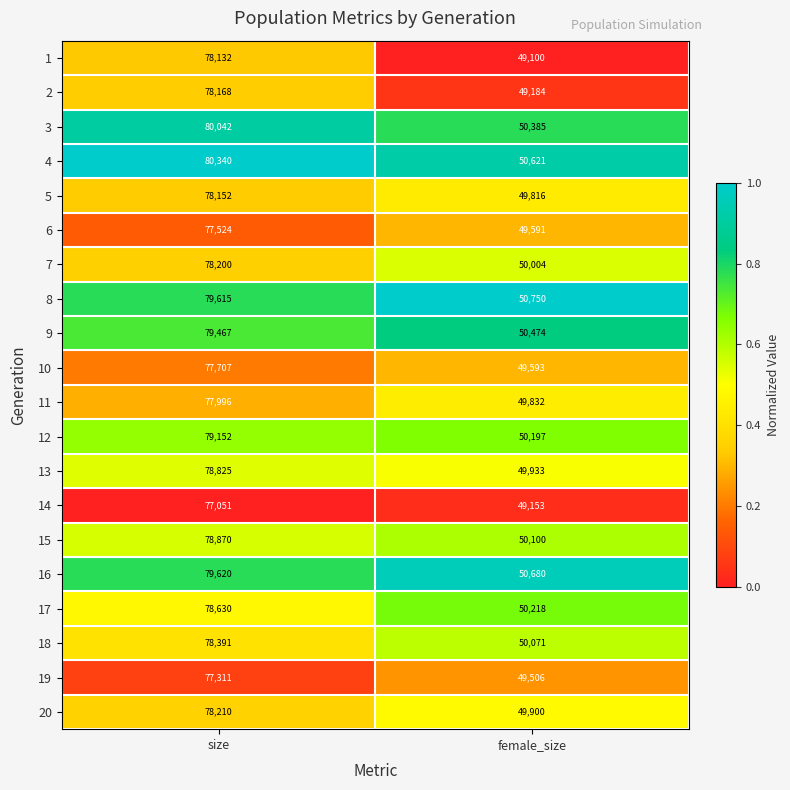

Which series changed the most between size and female_size?

4